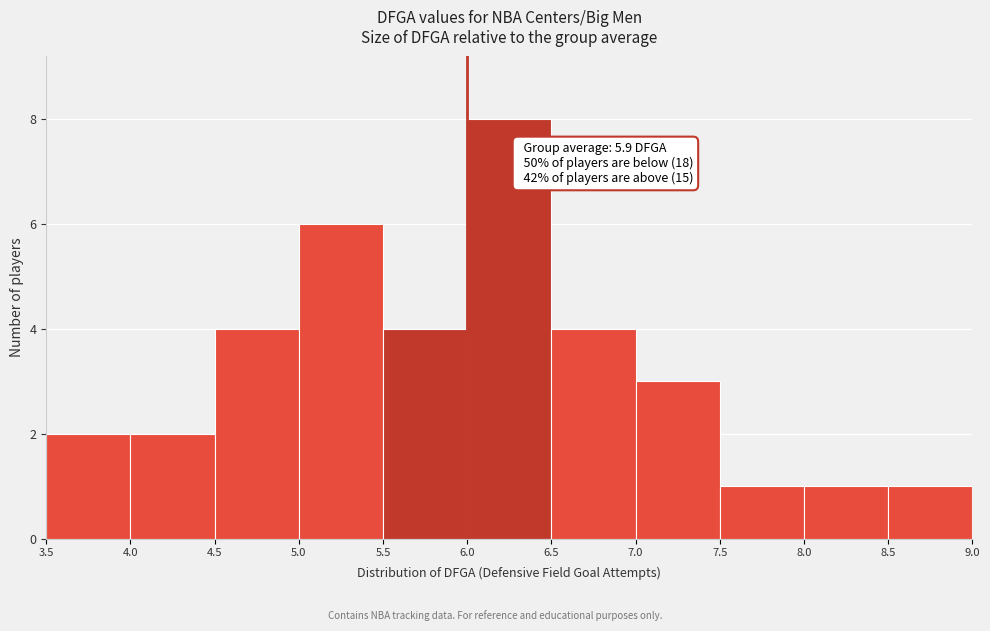

Which range on the x-axis has the tallest bar?

6.0 to 6.5